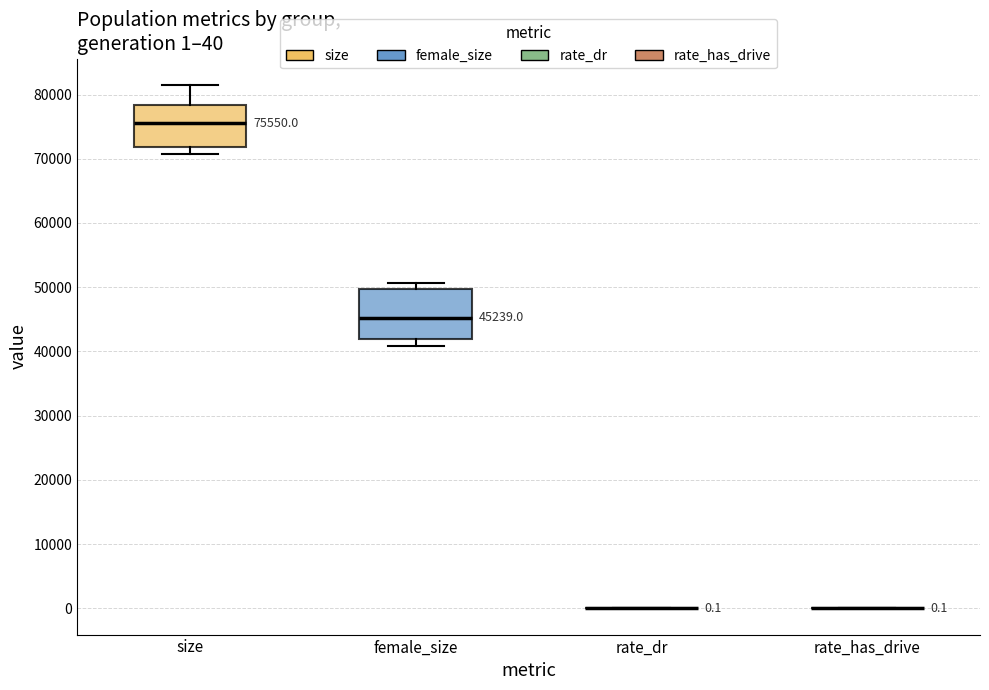

Which box is the tallest, from its lower edge to its upper edge?

female_size